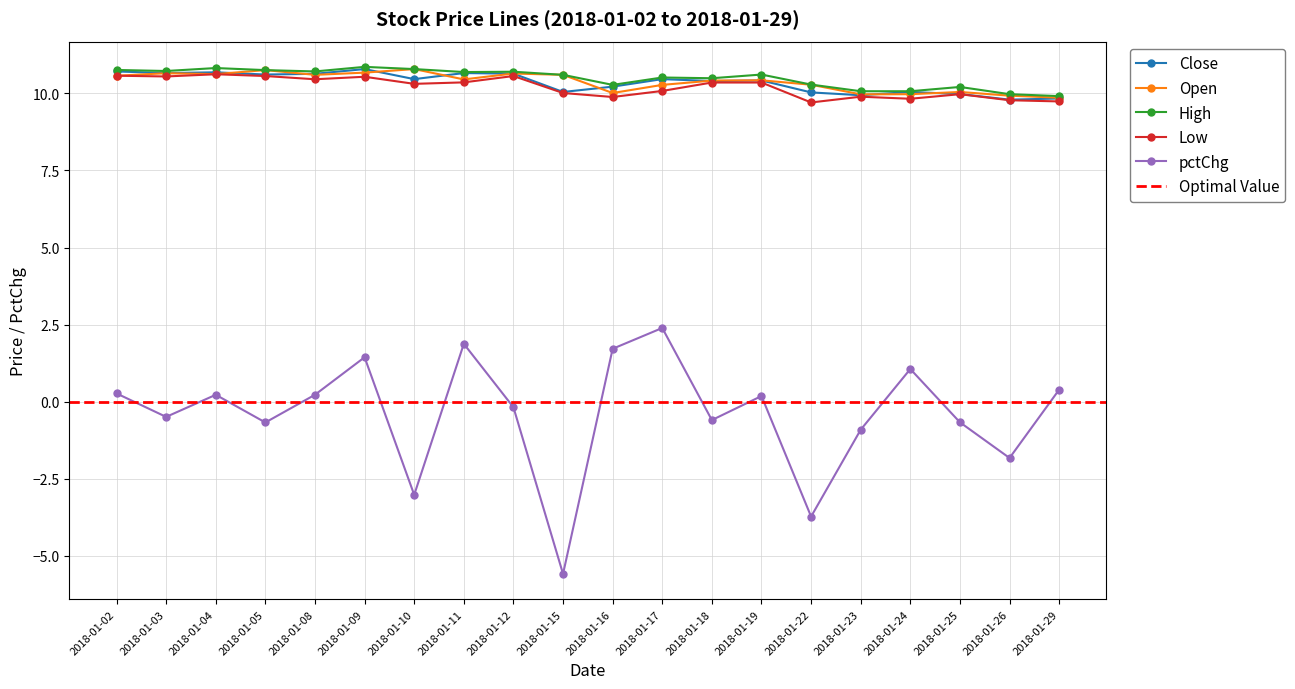

Between 2018-01-09 and 2018-01-24, which series saw the biggest shift?

high